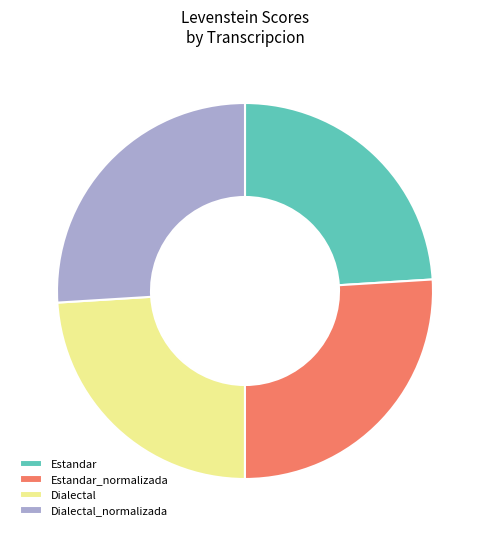

Count the number of slices in the pie.

4